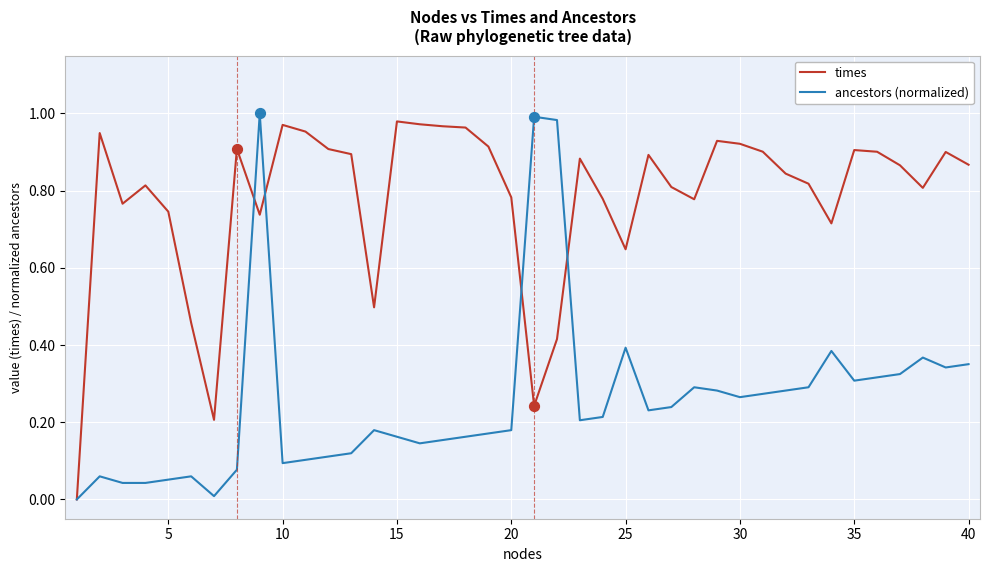

Which series has the largest total across all categories?

times